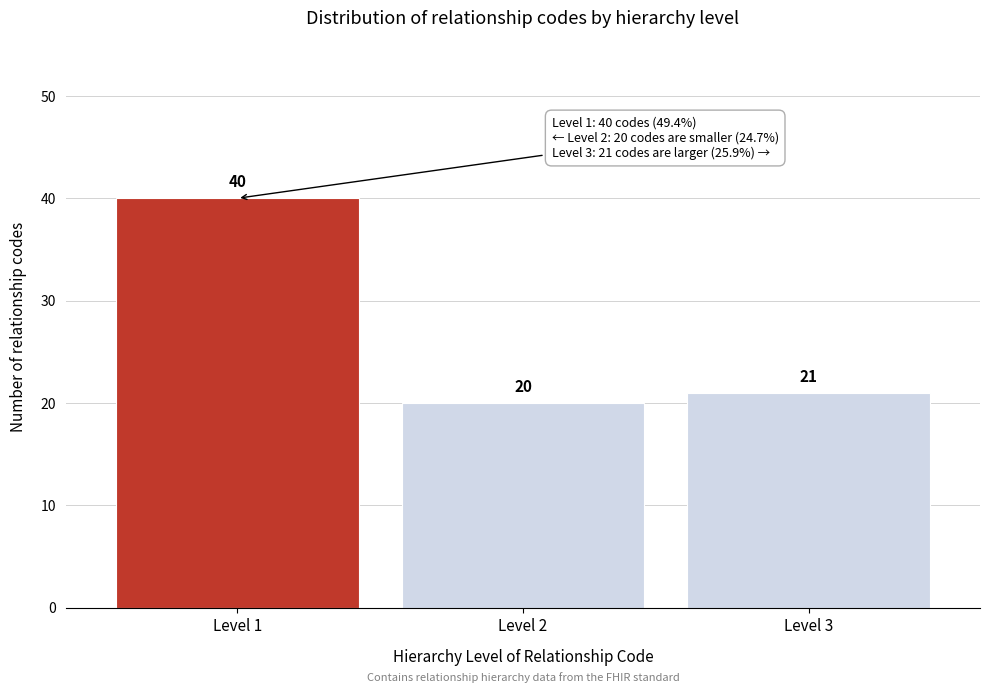

Reading left to right, what are all the values shown in this chart?

40	20	21